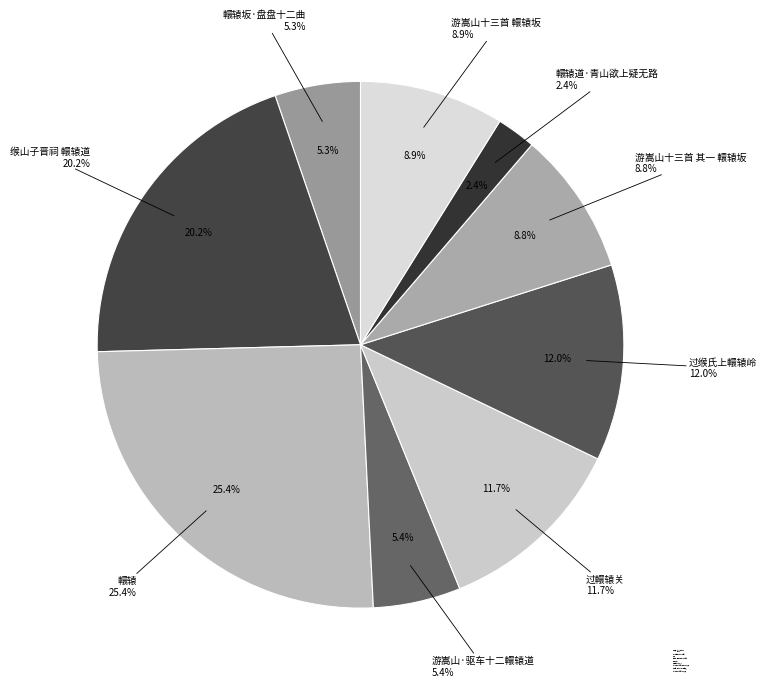

Rank the categories by value from highest to lowest.

轘辕, 缑山子晋祠 轘辕道, 过缑氏上轘辕岭, 过轘辕关, 游嵩山十三首 轘辕坂, 游嵩山十三首 其一 轘辕坂, 游嵩山·驱车十二轘辕道, 轘辕坂·盘盘十二曲, 轘辕道·青山欲上疑无路